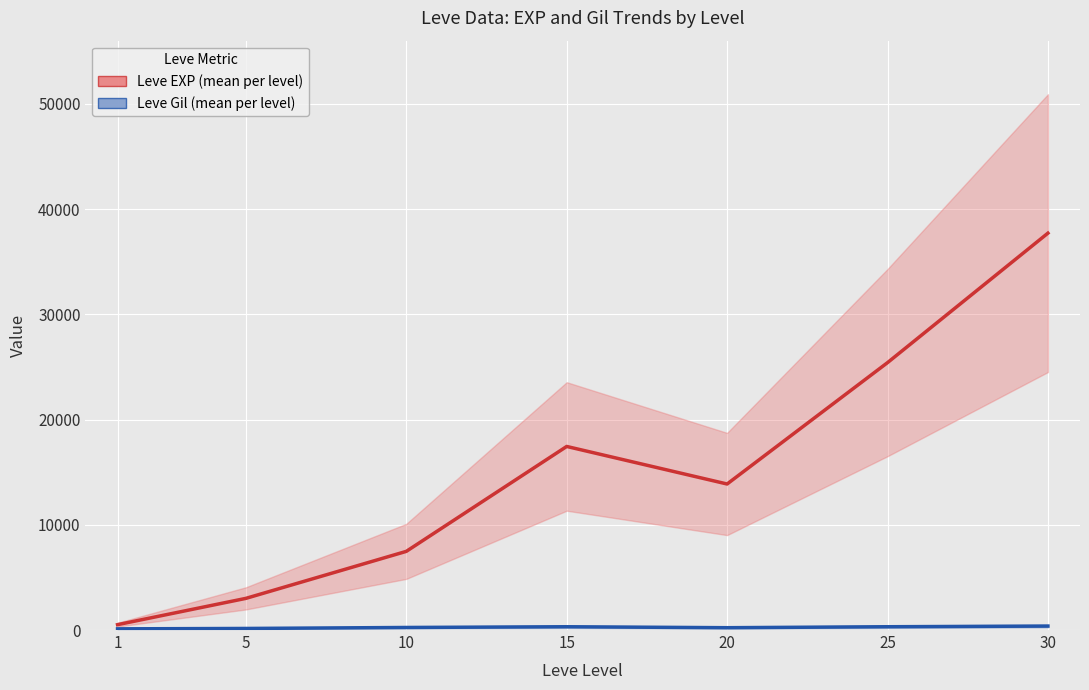

How many series are shown in this chart?

2